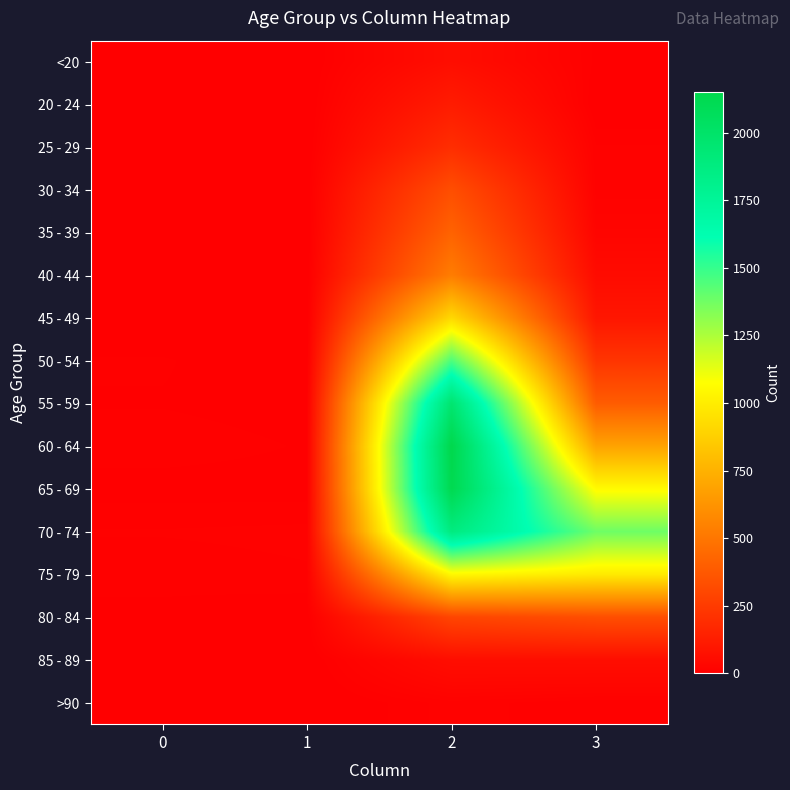

Rank the series at 1 from lowest to highest value.

20 - 24, 25 - 29, >90, <20, 35 - 39, 40 - 44, 45 - 49, 85 - 89, 30 - 34, 50 - 54, 80 - 84, 55 - 59, 65 - 69, 60 - 64, 75 - 79, 70 - 74